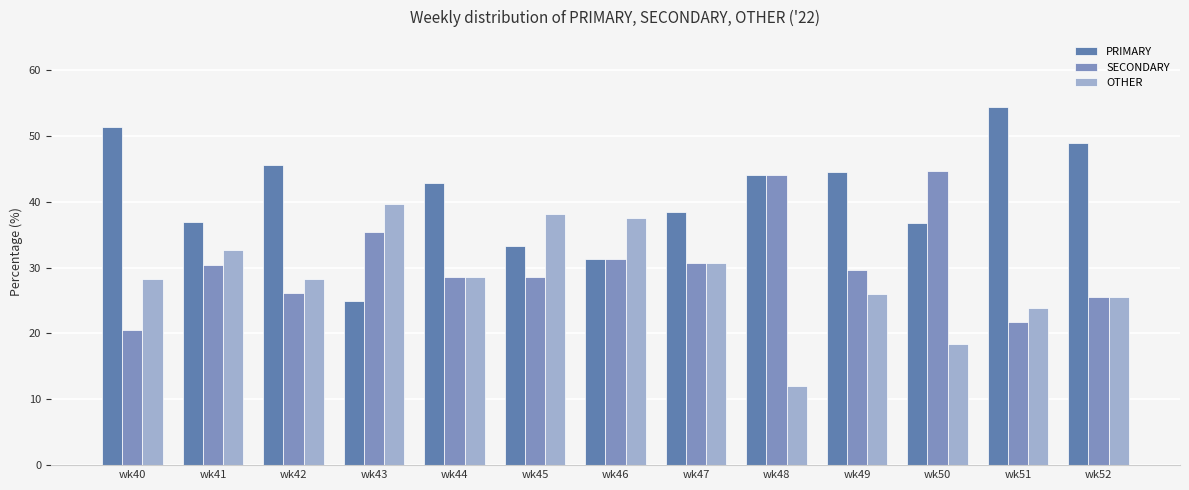

What is the difference between the maximum and second lowest values in the OTHER series?

21.2